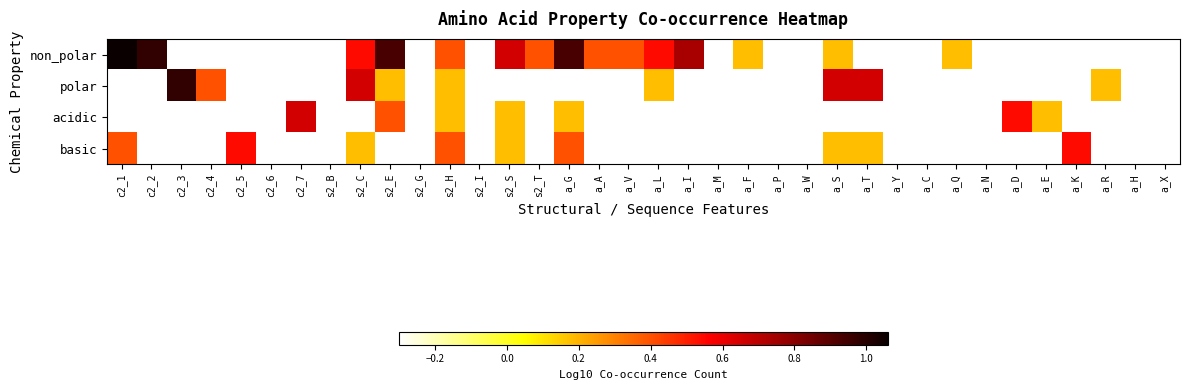

Between a_F and a_S, which is larger?

a_F